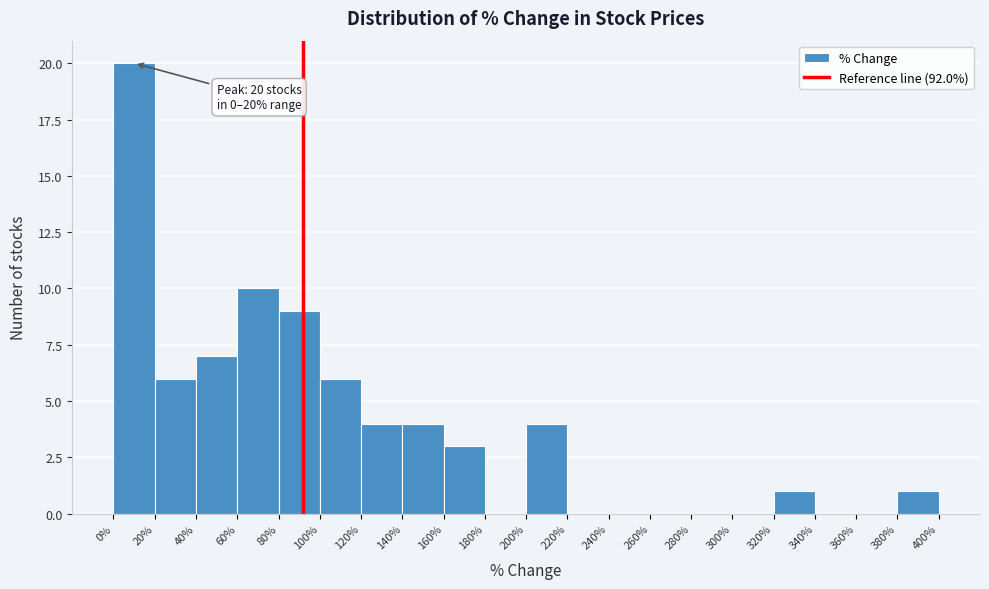

Over which range of the x-axis is the bar tallest?

0% to 20%